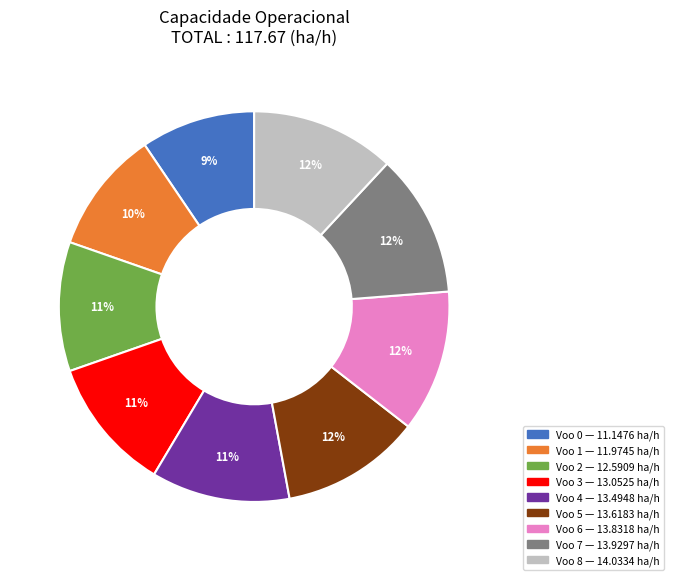

Does any single category account for the majority?

No